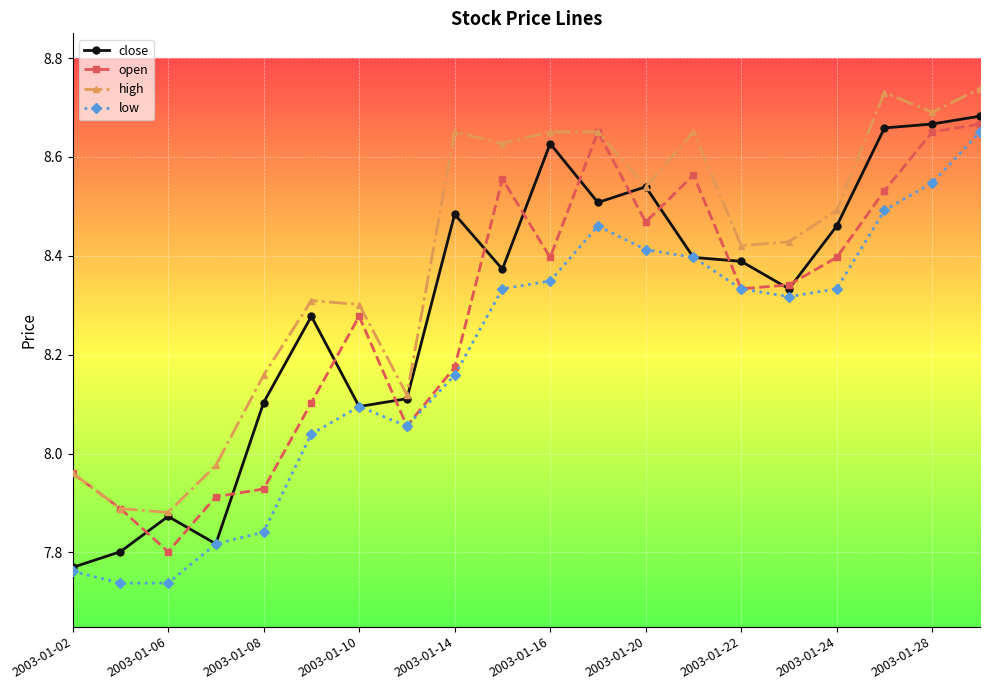

Does the chart have visible grid lines?

Yes